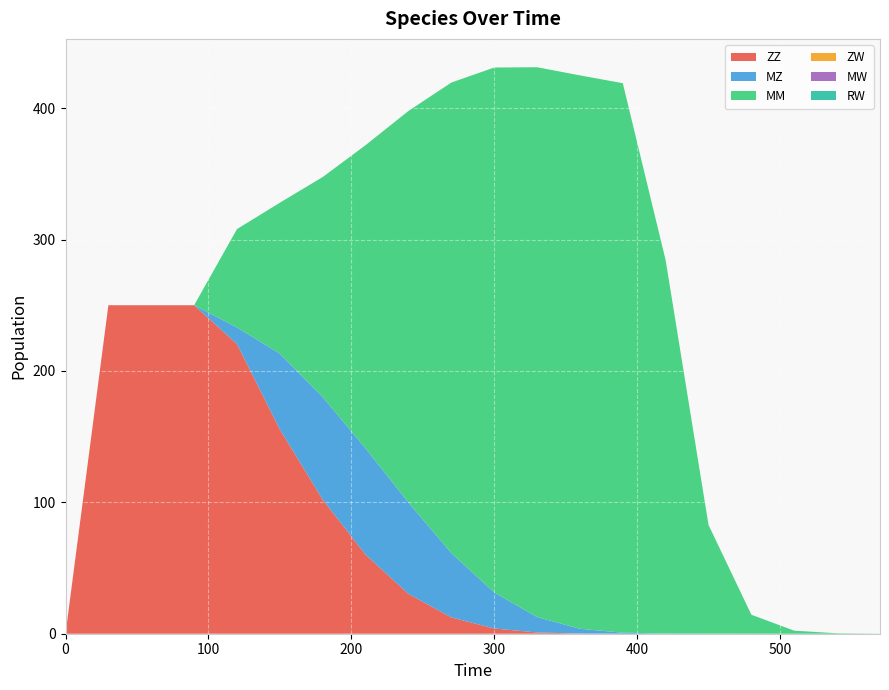

Reading right to left, extract all data points from this chart.

ZZ: 570=0.0	540=0.0	510=0.0	480=0.0	450=0.0	420=0.0	390=0.0	360=0.2	330=0.9	300=4.0	270=12.4	240=30.3	210=60.2	180=102.0	150=155.5	120=220.4	90=250.0	60=250.0	30=250.0	0=0.0
MZ: 570=0.0	540=0.0	510=0.0	480=0.0	450=0.1	420=0.2	390=0.8	360=3.6	330=11.7	300=27.5	270=48.9	240=69.5	210=80.9	180=78.1	150=57.6	120=12.6	90=0.0	60=0.0	30=0.0	0=0.0
MM: 570=0.0	540=0.3	510=2.3	480=14.4	450=82.7	420=284.0	390=418.2	360=421.2	330=418.5	300=399.5	270=358.1	240=298.1	210=230.8	180=167.5	150=114.9	120=74.9	90=0.0	60=0.0	30=0.0	0=0.0
ZW: 570=0.0	540=0.0	510=0.0	480=0.0	450=0.0	420=0.0	390=0.0	360=0.0	330=0.0	300=0.0	270=0.0	240=0.0	210=0.0	180=0.0	150=0.0	120=0.0	90=0.0	60=0.0	30=0.0	0=0.0
MW: 570=0.0	540=0.0	510=0.0	480=0.0	450=0.0	420=0.0	390=0.0	360=0.0	330=0.0	300=0.0	270=0.0	240=0.0	210=0.0	180=0.0	150=0.0	120=0.0	90=0.0	60=0.0	30=0.0	0=0.0
RW: 570=0.0	540=0.0	510=0.0	480=0.0	450=0.0	420=0.0	390=0.0	360=0.0	330=0.0	300=0.0	270=0.0	240=0.0	210=0.0	180=0.0	150=0.0	120=0.0	90=0.0	60=0.0	30=0.0	0=0.0